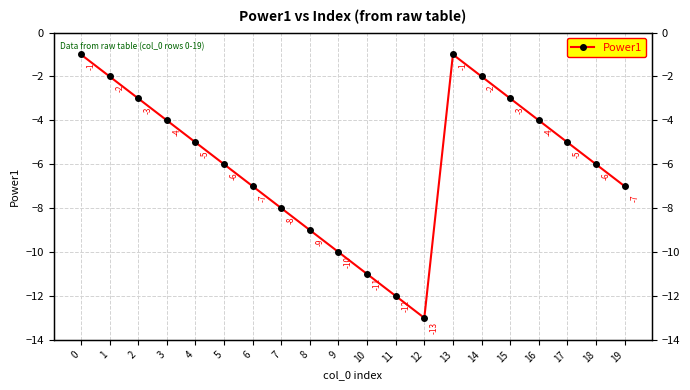

What is the difference between the maximum and minimum values?

12